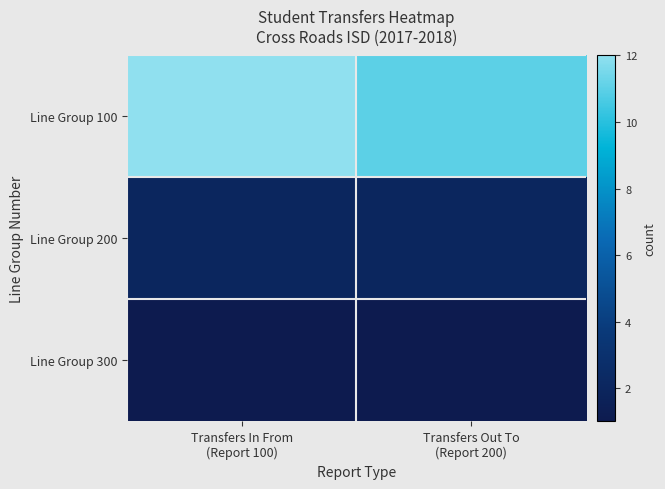

Rank the series by their maximum value, from lowest to highest.

Line Group 300, Line Group 200, Line Group 100